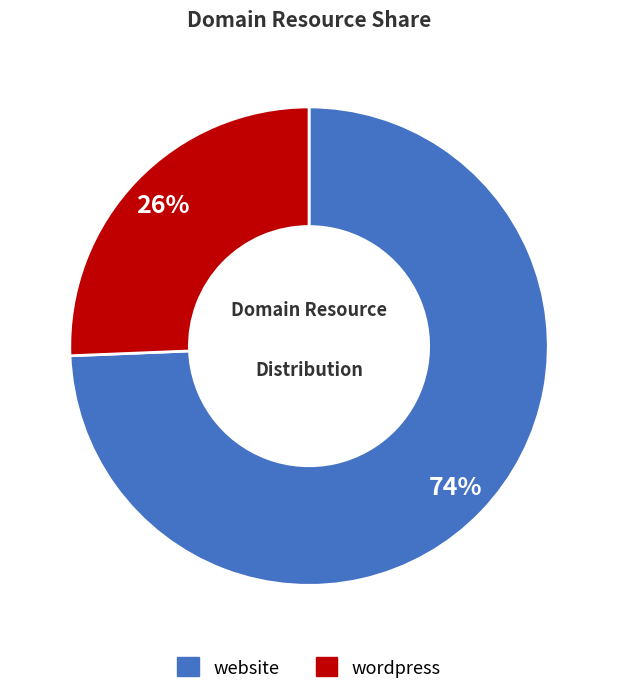

To the nearest percent, what is the average slice percentage?

50%